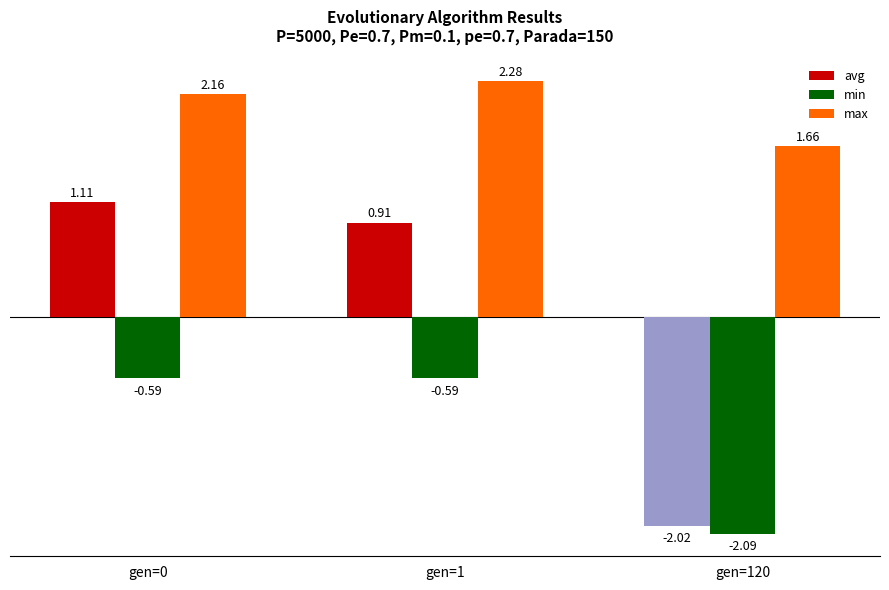

At which category does the chart reach its peak across all series?

gen=1